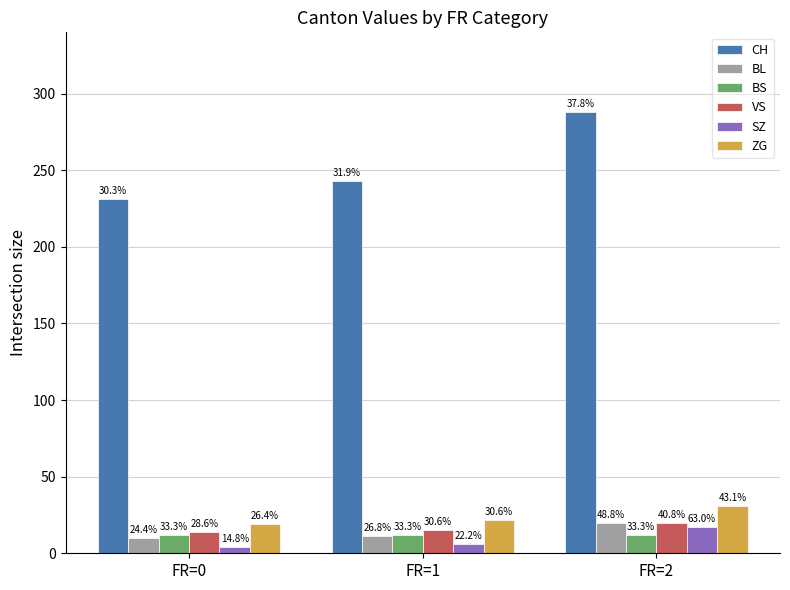

What is the maximum value shown in the chart?

288